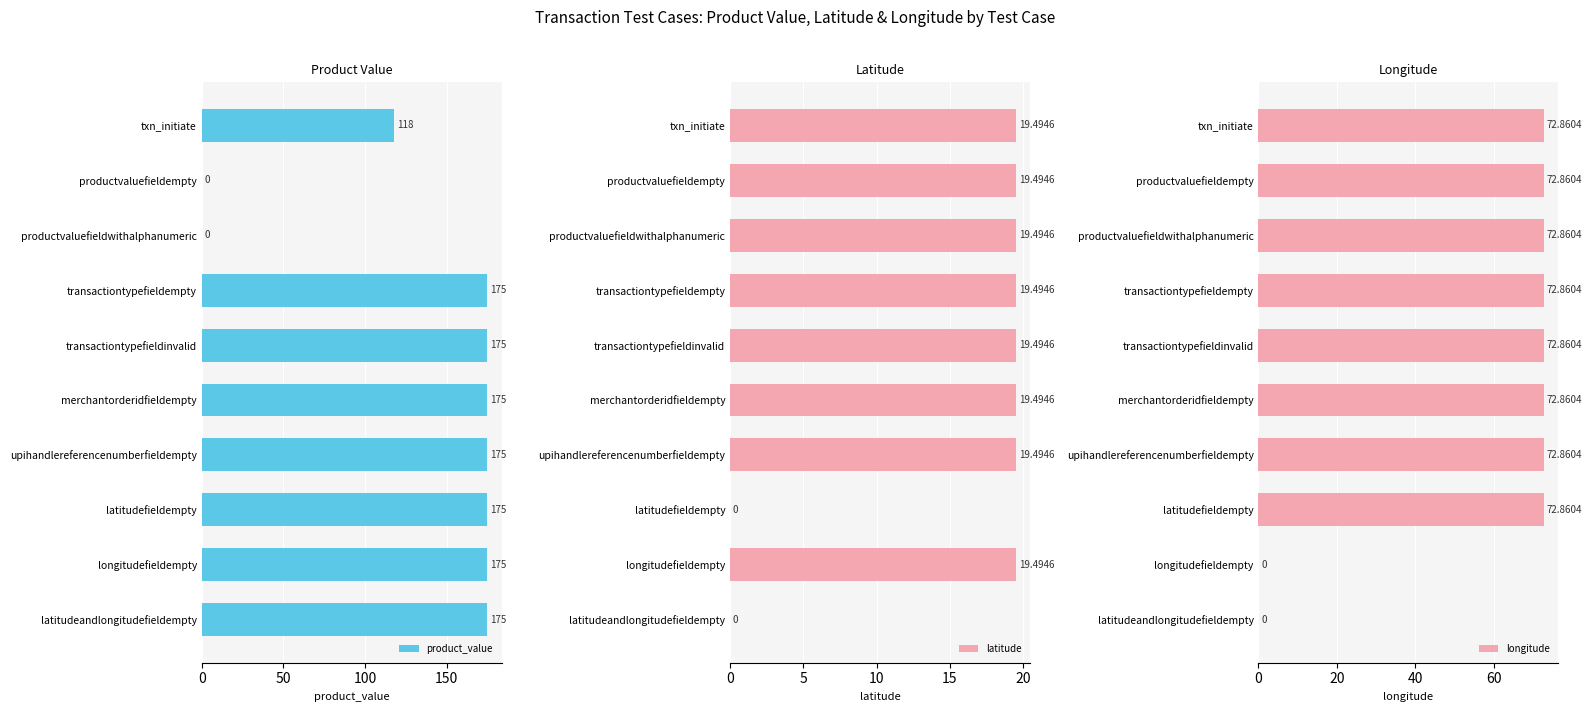

What is the maximum value for product_value?

175